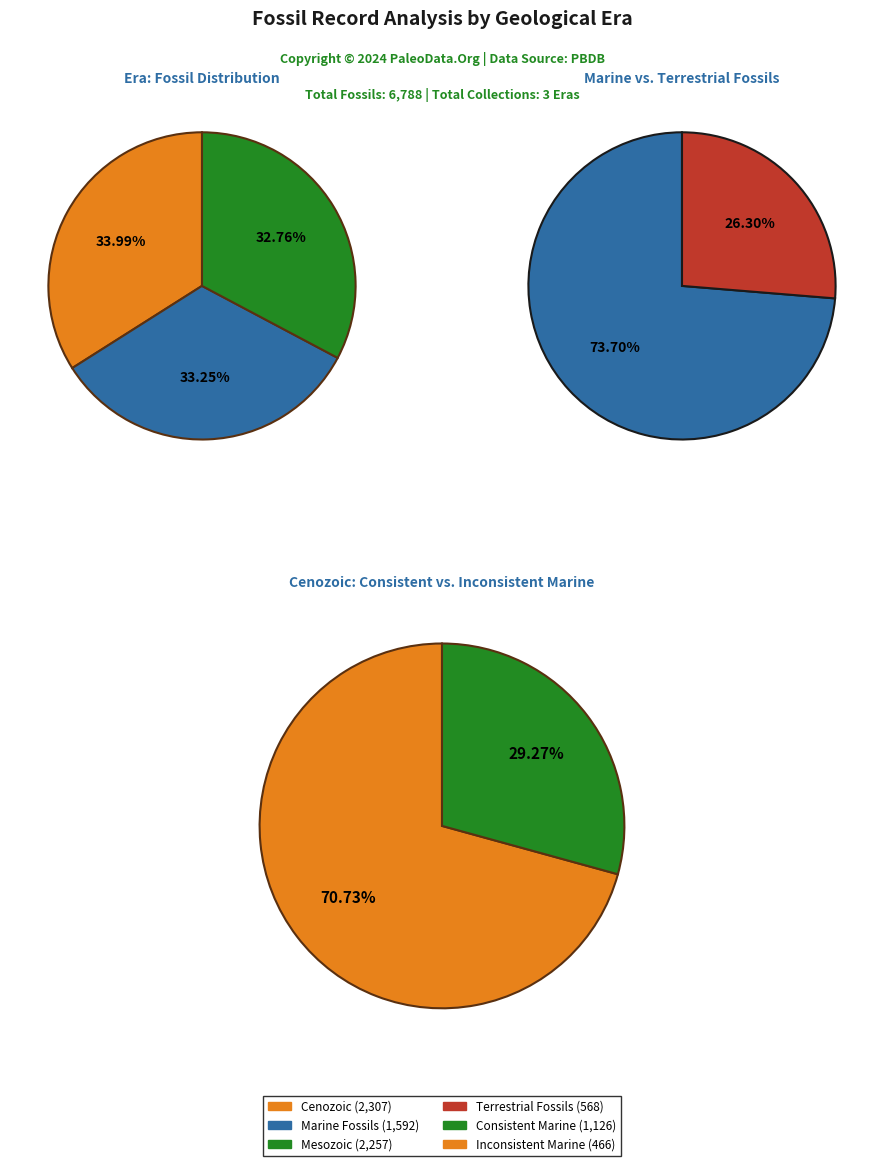

What is the ratio of the value at Mesozoic to the value at Paleozoic?

1.0